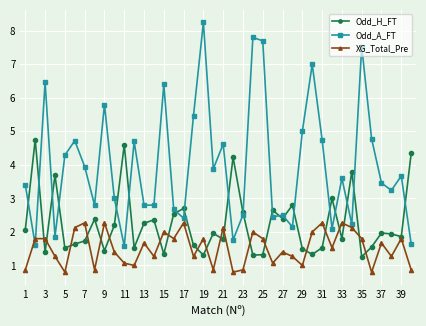

What are all the series names shown in the legend?

Odd_H_FT, Odd_A_FT, XG_Total_Pre